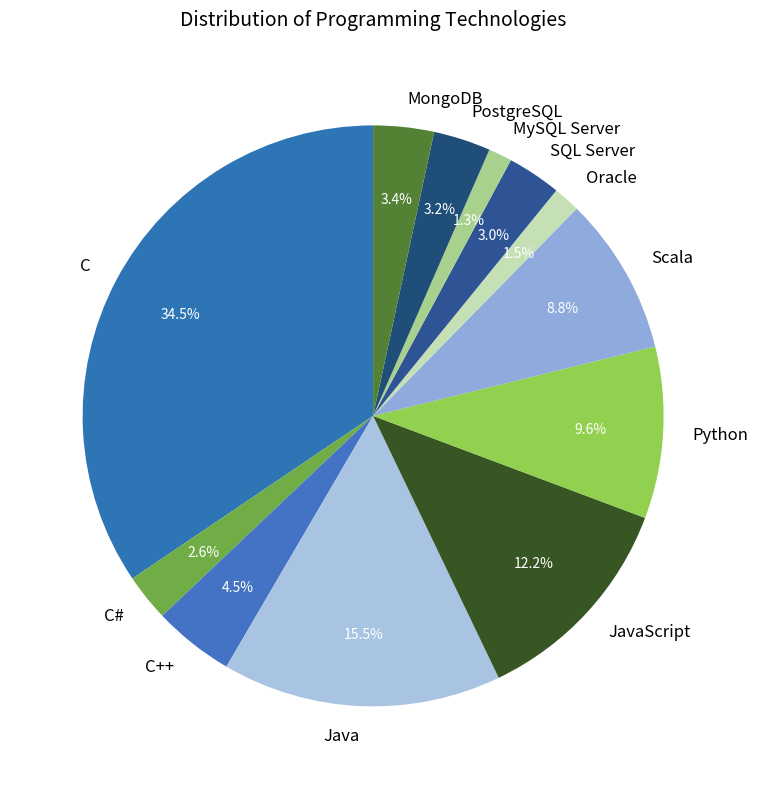

Combined, what portion of the pie is C++ and Java?

20.0%